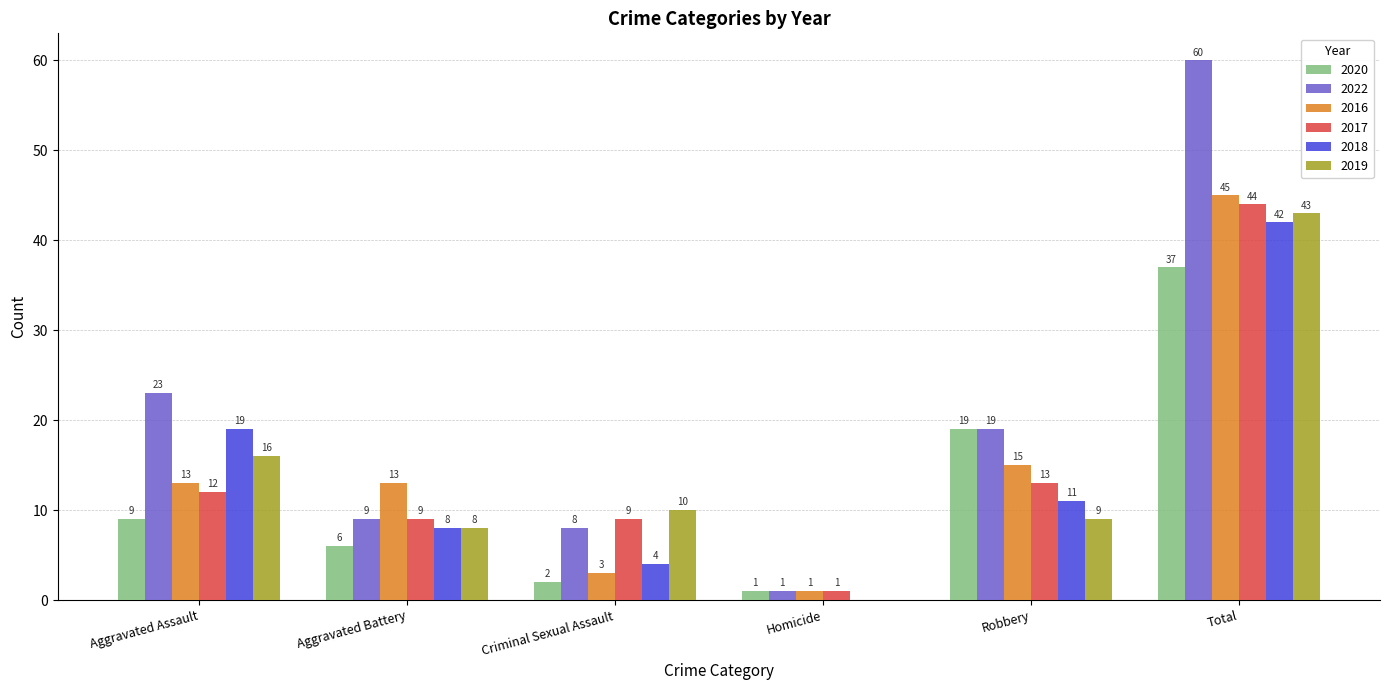

The value of 2016 at Total is 75. True or false?

False